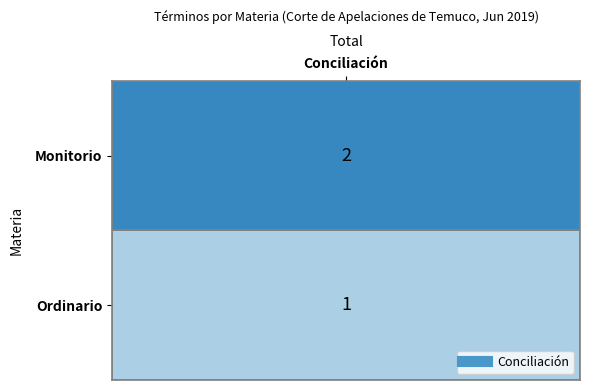

What is the difference between the values at Monitorio and Ordinario?

1